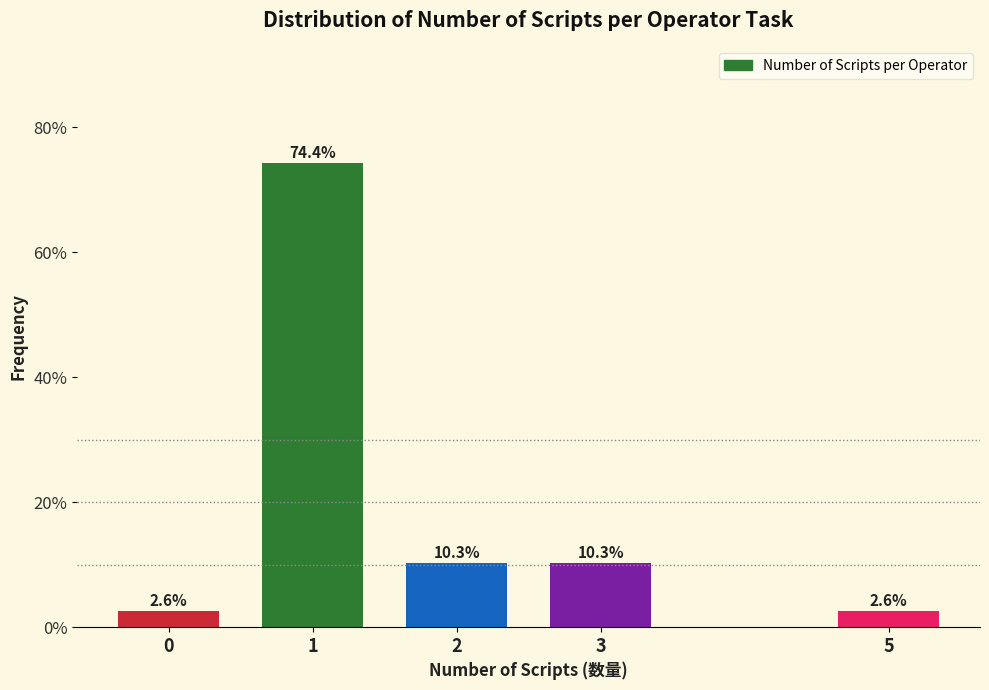

Reading left to right, what are all the values shown in this chart?

2.6	74.4	10.3	10.3	2.6